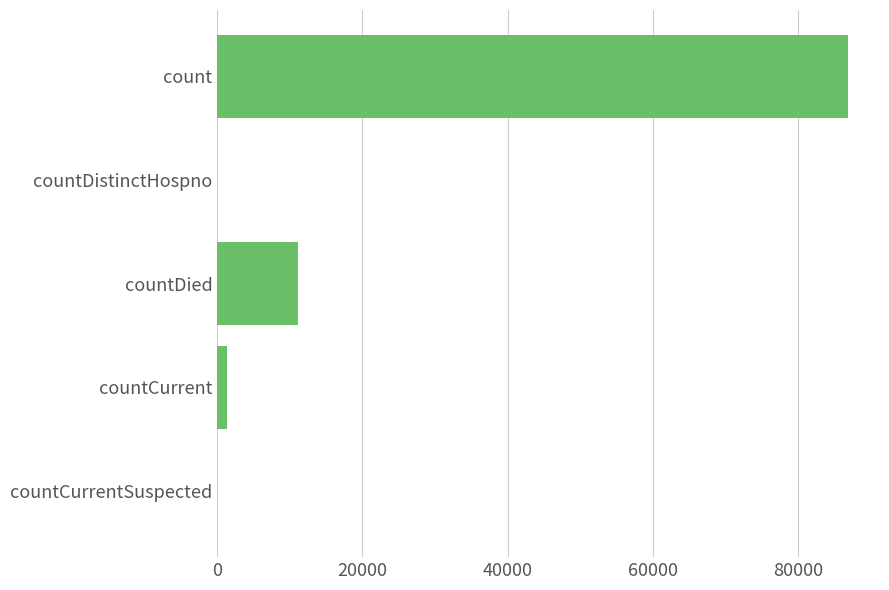

True or false: the data shows 18824 at count.

False